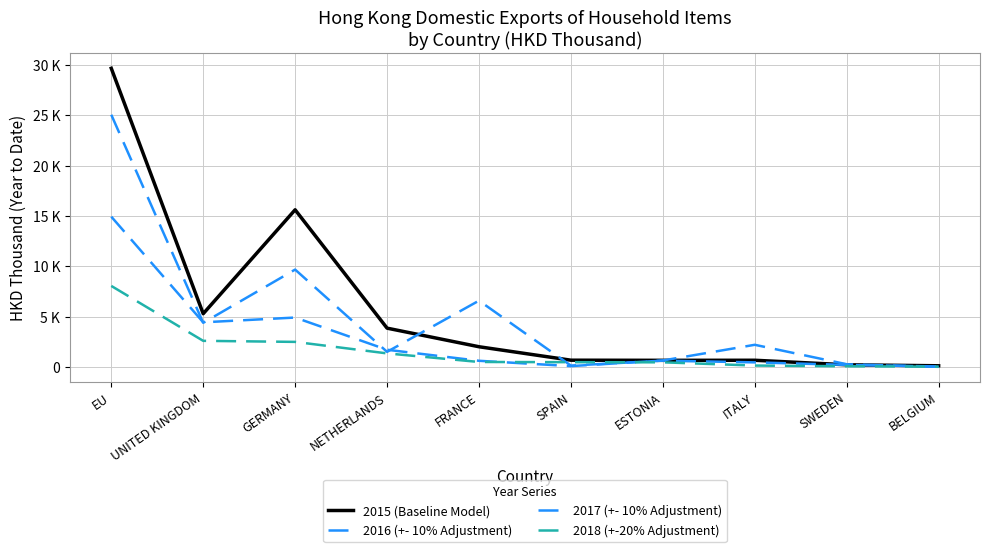

Is the value of 2018 (+-20% Adjustment) at NETHERLANDS greater than the value of 2016 (+- 10% Adjustment) at EU?

No